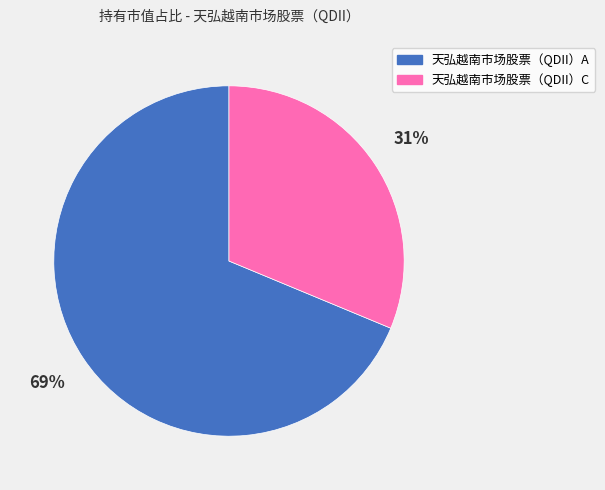

What is the largest slice in the pie chart?

天弘越南市场股票（QDII）A